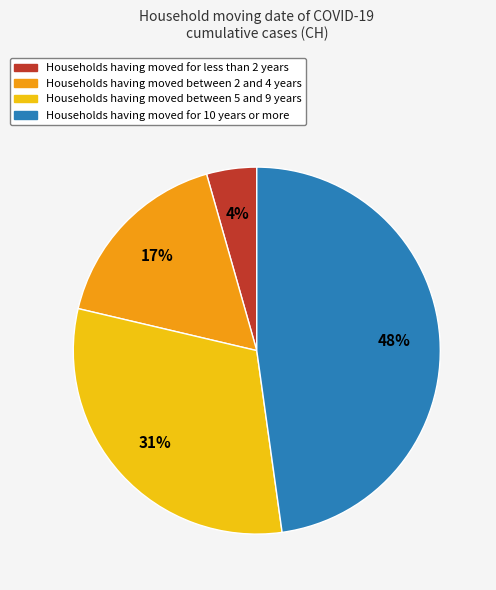

Is there any slice that represents more than half of the pie?

No